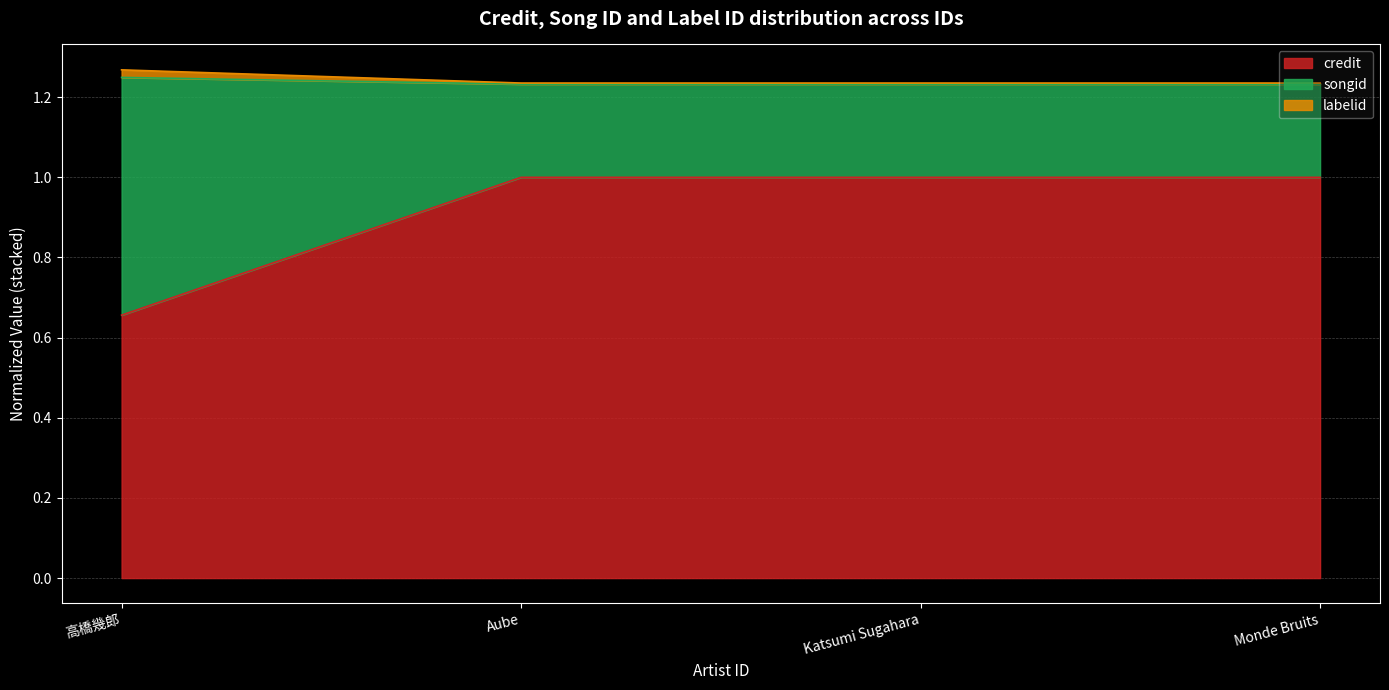

What is the value of the credit point at the 4th from the left?

1.0